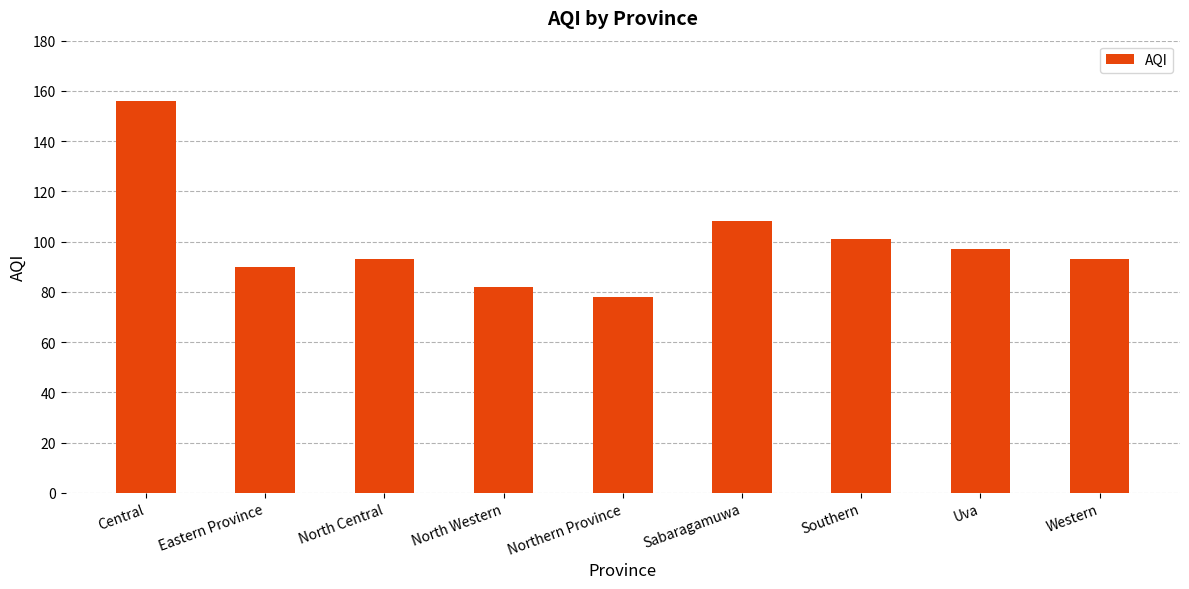

Approximately how many times larger is the value at Western compared to Sabaragamuwa?

0.9